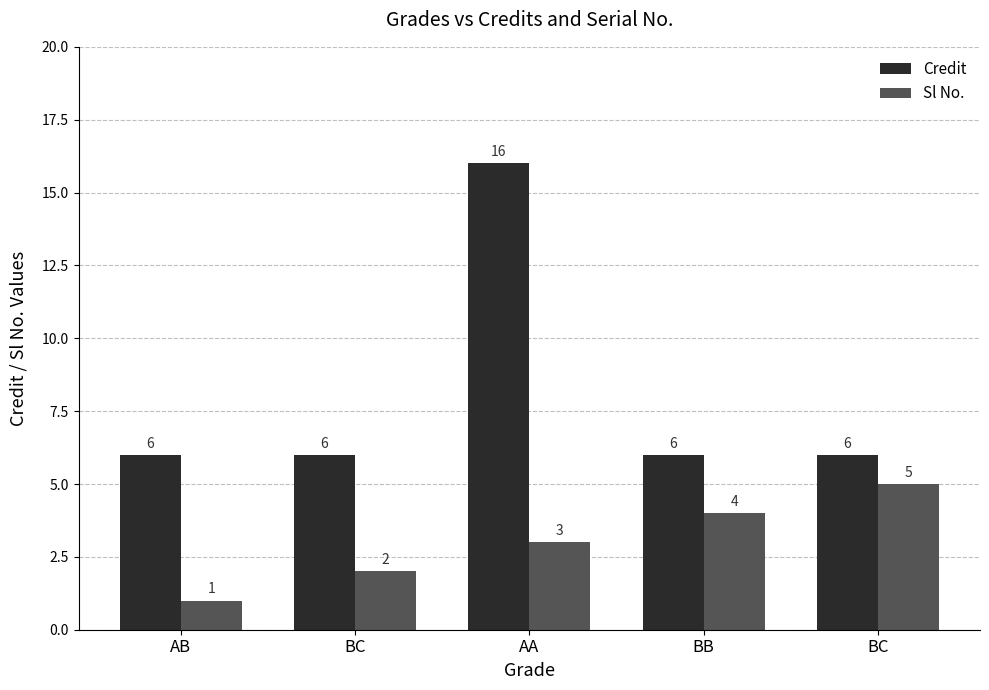

The value of Credit at AB is 4. True or false?

False